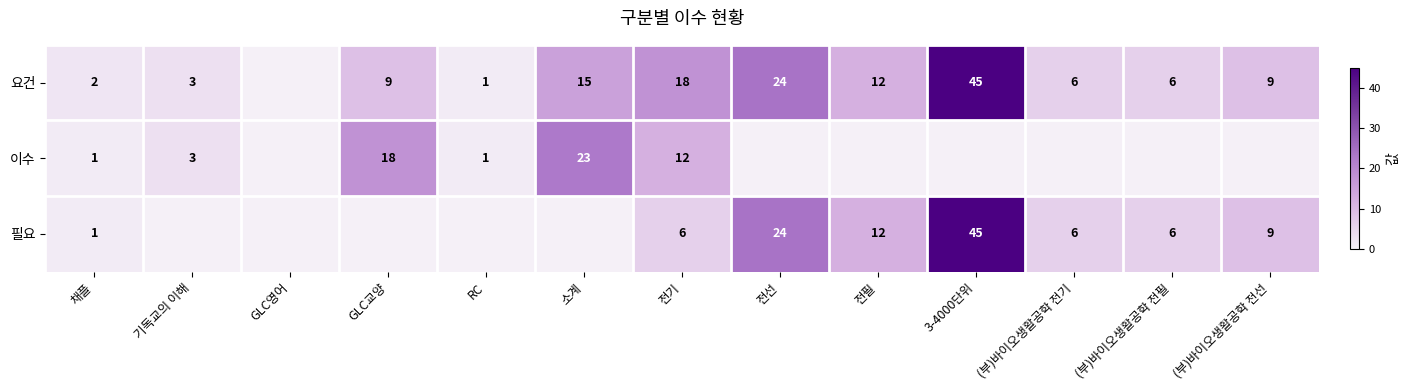

True or false: 필요 has a value of 6 at (부)바이오생활공학 전선.

False